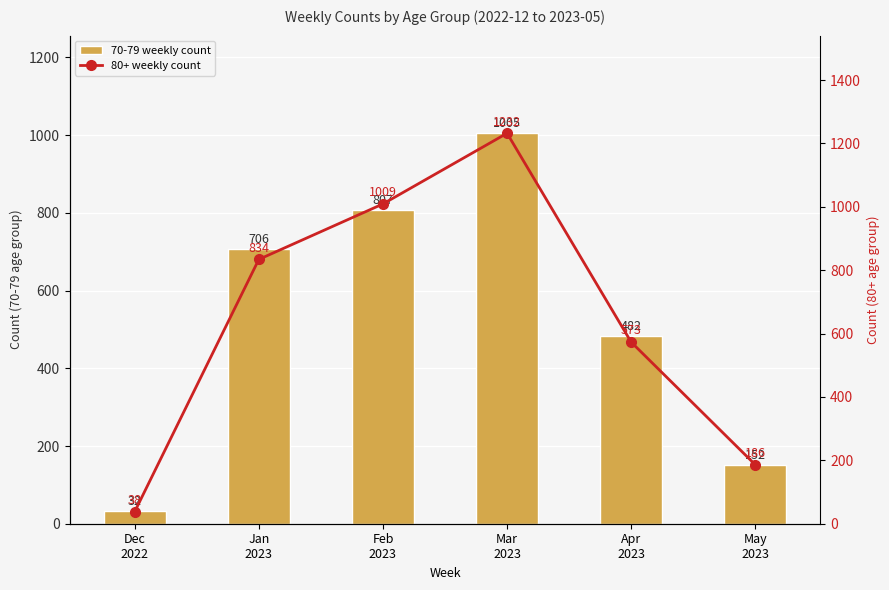

The 70-79 weekly count series shows 807 at Feb
2023. True or false?

True